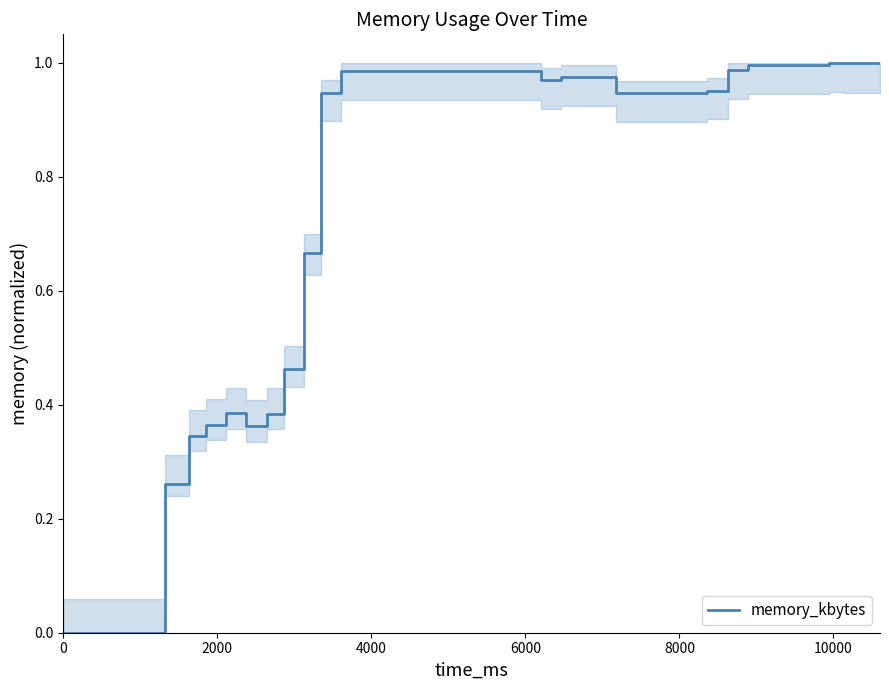

Does the chart display data point markers on the line(s)?

No